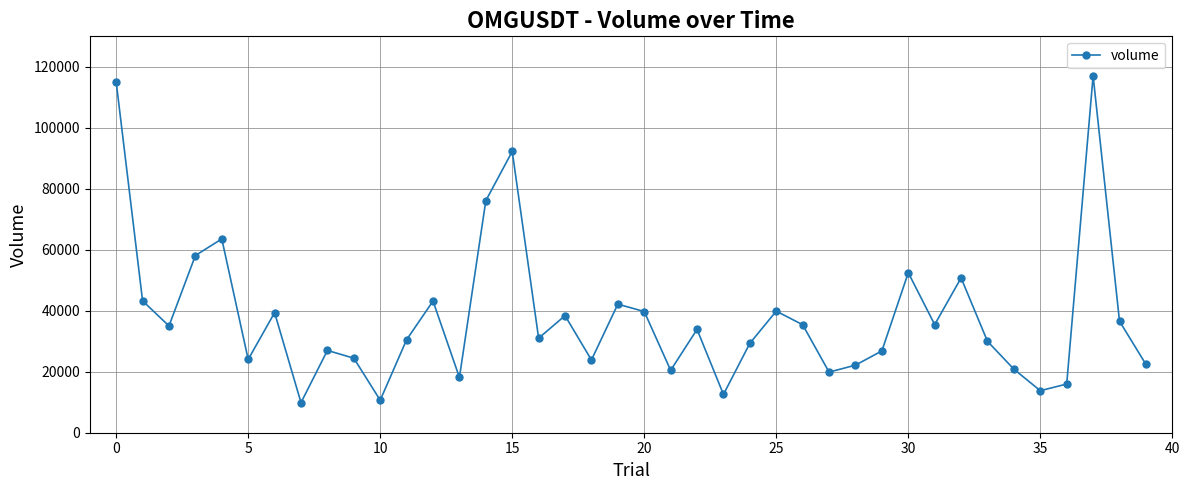

What is the difference between the maximum and minimum values?

107187.8